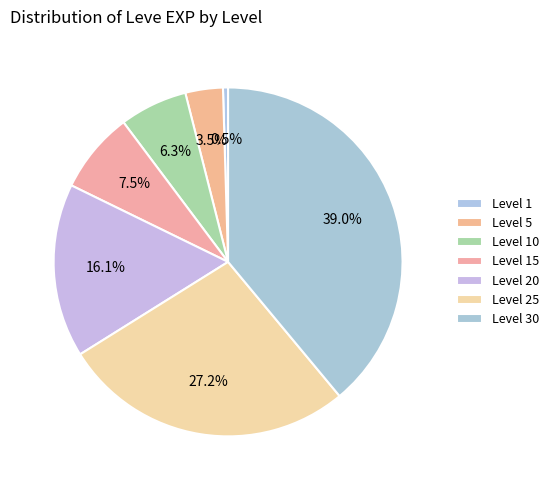

To the nearest percent, what is the difference between the largest and smallest slice percentages?

38%